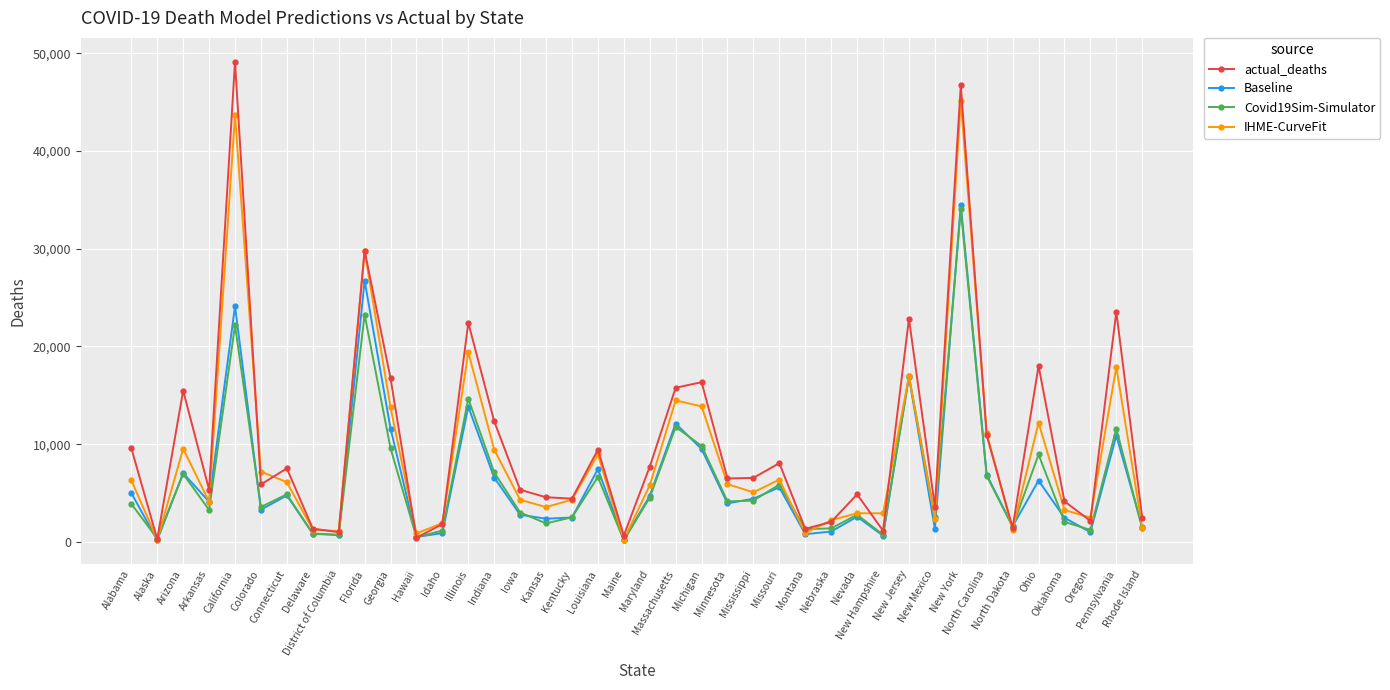

Which series has the largest range (max minus min)?

actual_deaths